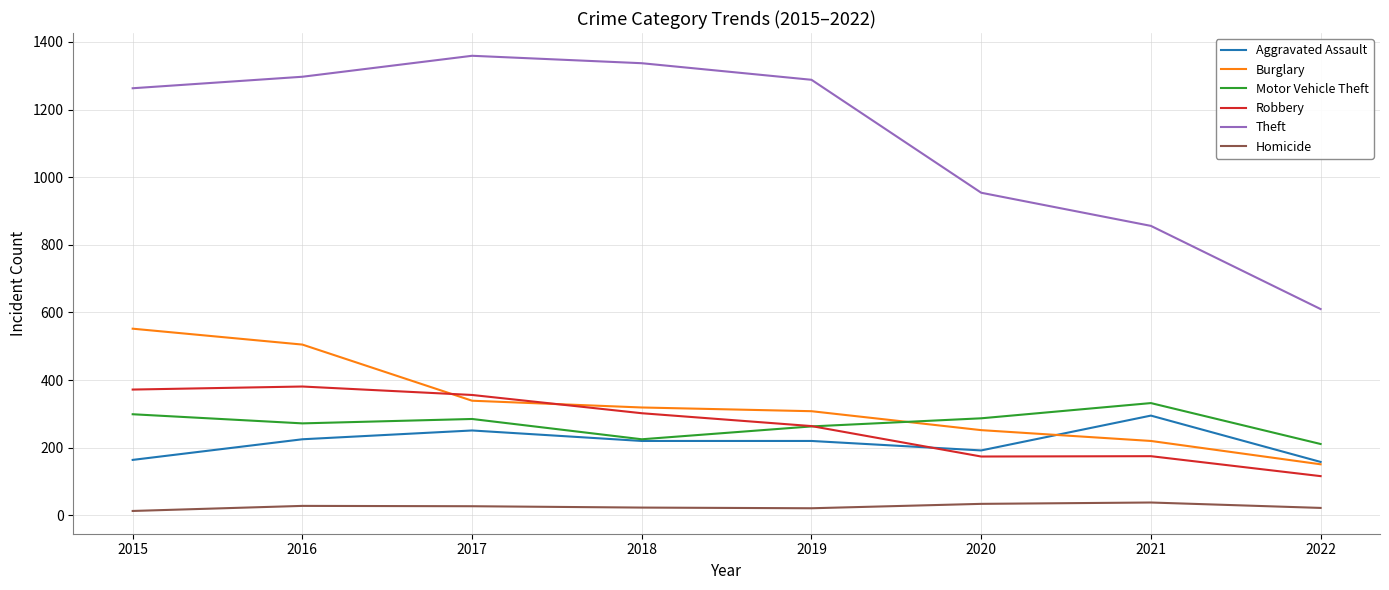

True or false: Theft has more than 0 interior local peaks.

True